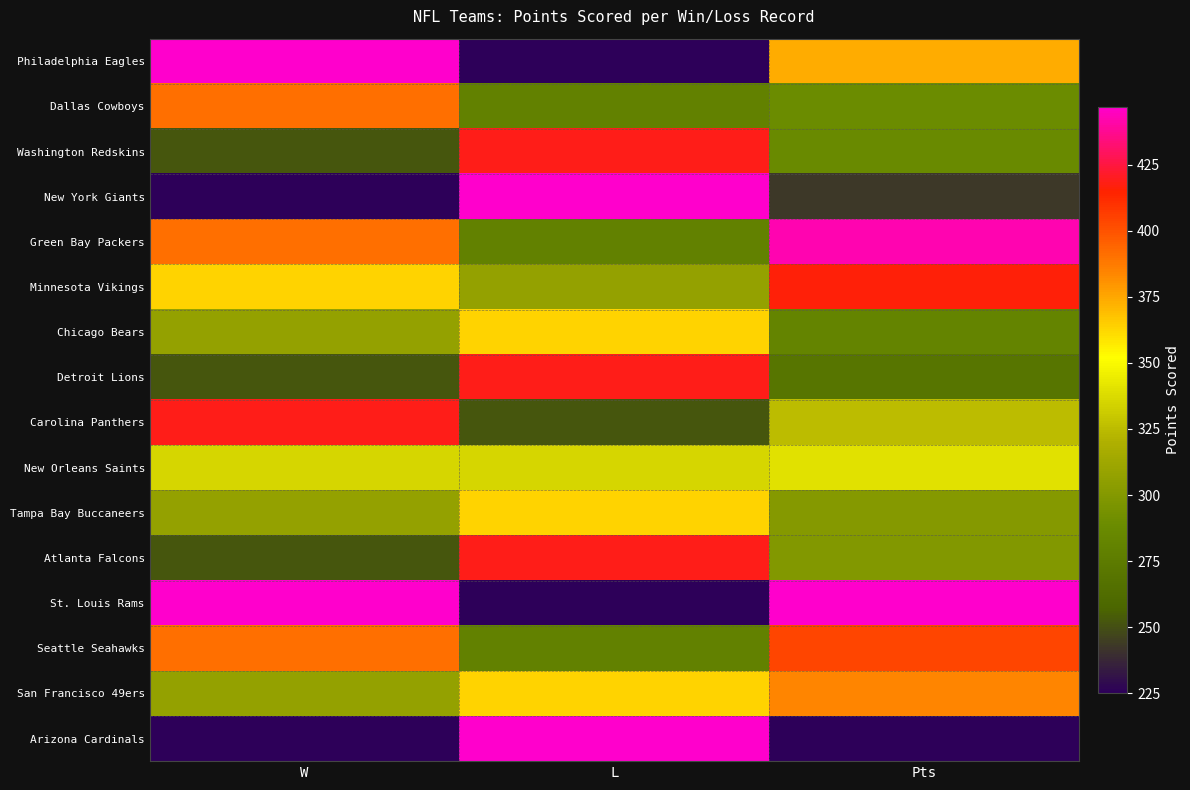

Reading left to right, what are all the values shown in this chart?

Philadelphia Eagles: W=447.0	L=225.0	Pts=374.0
Dallas Cowboys: W=391.5	L=280.5	Pts=289.0
Washington Redskins: W=252.7	L=419.2	Pts=287.0
New York Giants: W=225.0	L=447.0	Pts=243.0
Green Bay Packers: W=391.5	L=280.5	Pts=442.0
Minnesota Vikings: W=363.7	L=308.2	Pts=416.0
Chicago Bears: W=308.2	L=363.7	Pts=283.0
Detroit Lions: W=252.7	L=419.2	Pts=270.0
Carolina Panthers: W=419.2	L=252.7	Pts=325.0
New Orleans Saints: W=336.0	L=336.0	Pts=340.0
Tampa Bay Buccaneers: W=308.2	L=363.7	Pts=301.0
Atlanta Falcons: W=252.7	L=419.2	Pts=299.0
St. Louis Rams: W=447.0	L=225.0	Pts=447.0
Seattle Seahawks: W=391.5	L=280.5	Pts=404.0
San Francisco 49ers: W=308.2	L=363.7	Pts=384.0
Arizona Cardinals: W=225.0	L=447.0	Pts=225.0